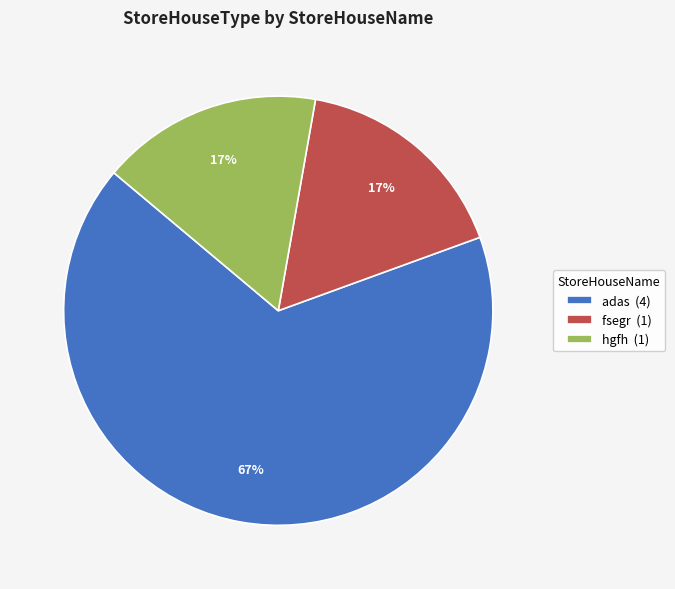

Count the number of slices in the pie.

3